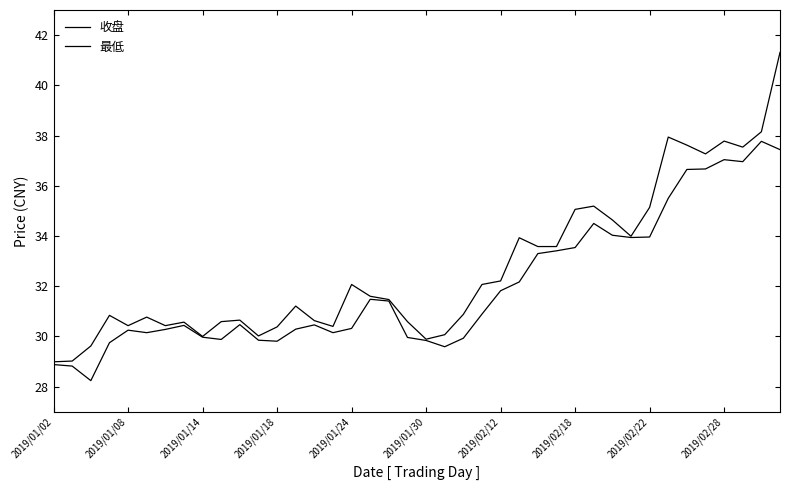

Is this an area chart (filled region under the line)?

No